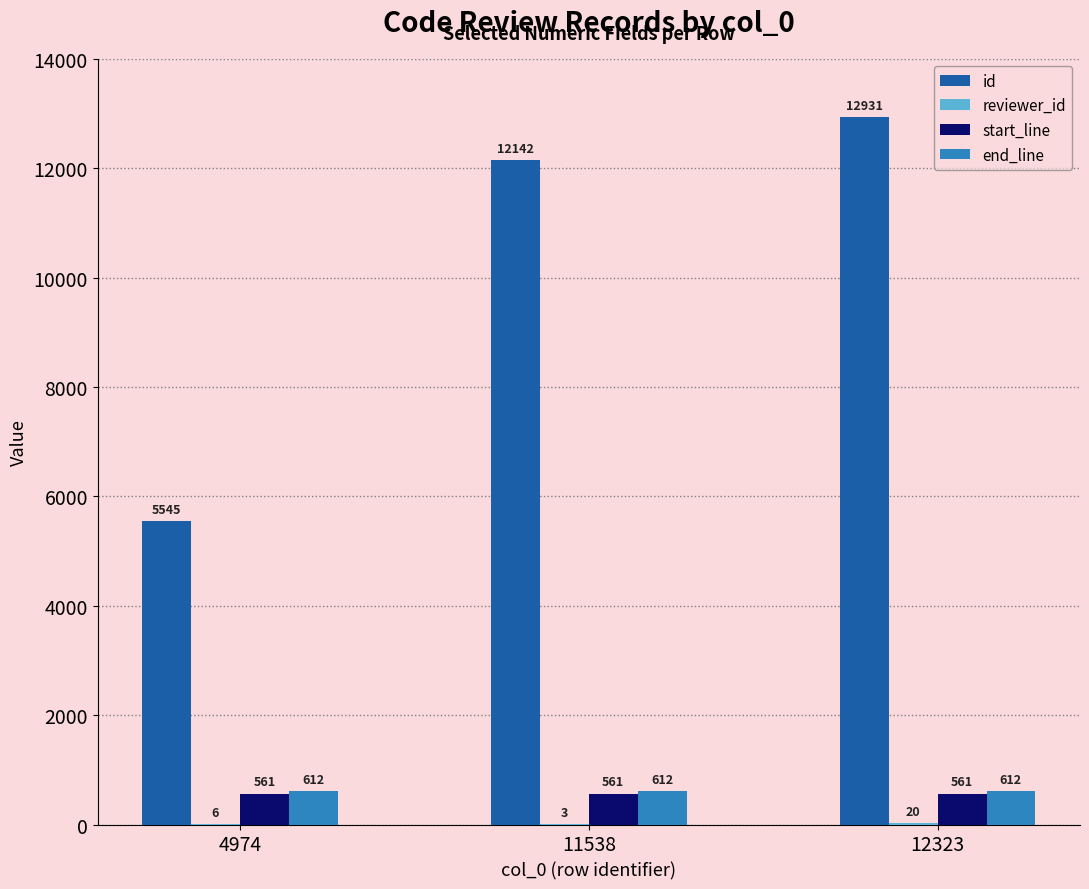

True or false: id has a value of 5545 at 4974.

True